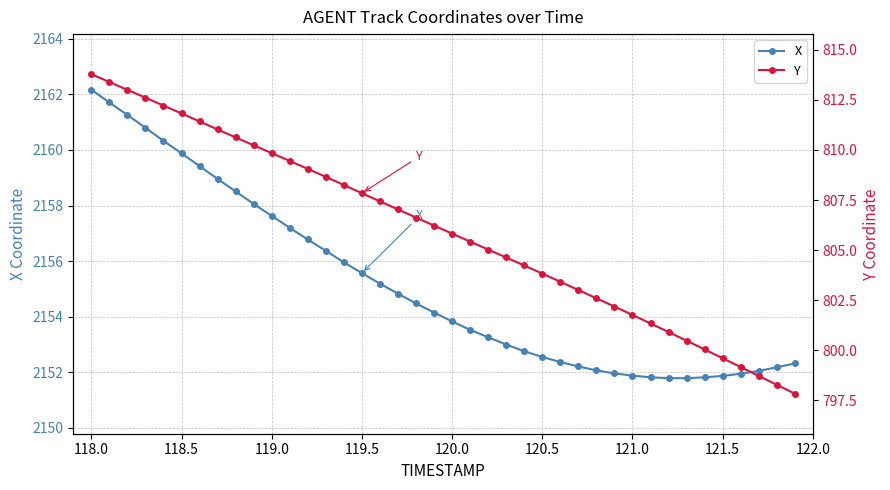

What is the maximum value shown in the chart?

2162.2